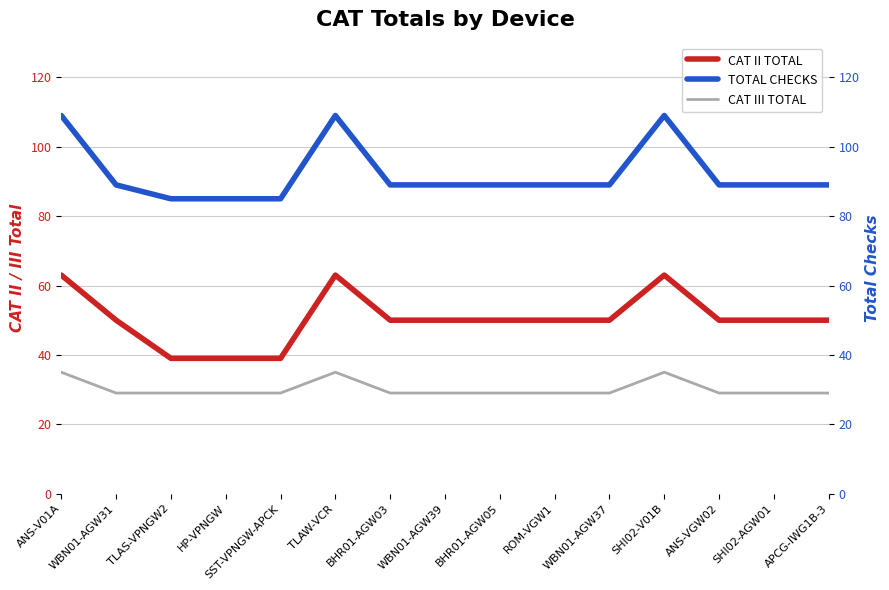

What are all the series names shown in the legend?

CAT II TOTAL, TOTAL CHECKS, CAT III TOTAL